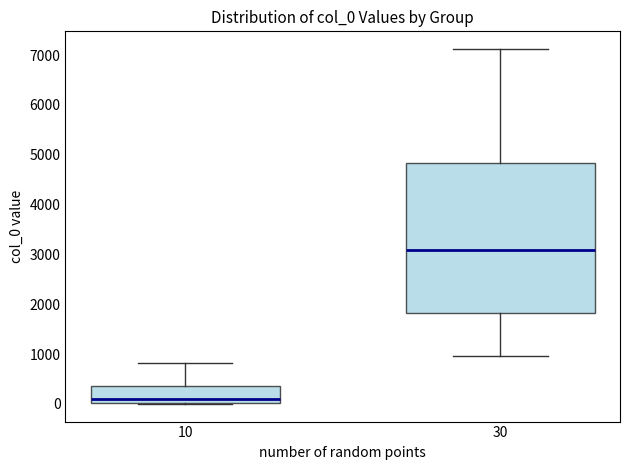

Reading left to right, read every box against the y-axis: the position of its median line, the range the box covers, and the ends of its whiskers. The values are not printed on the chart, so give them approximately, as read against the axis.

10: median 100, box 0 to 300, whiskers 0 to 800
30: median 3100, box 1800 to 4800, whiskers 1000 to 7100